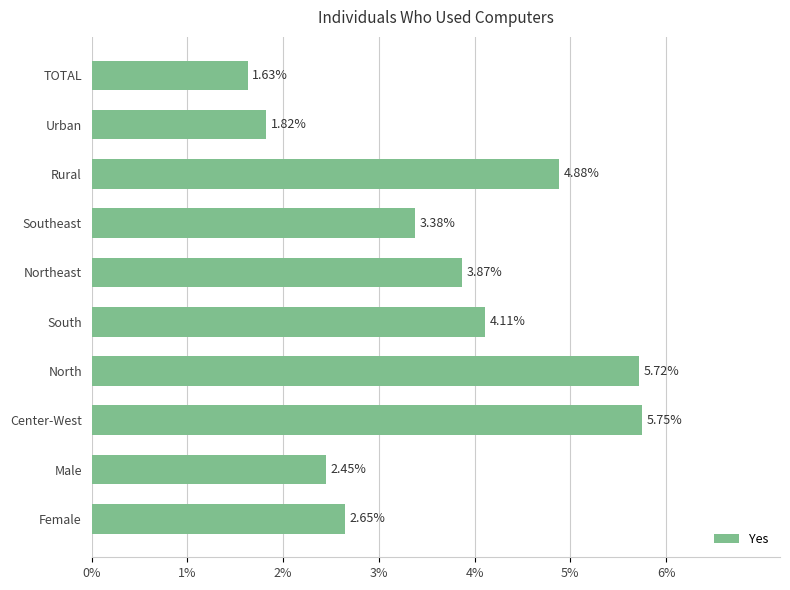

What is the sum of all values?

36.3